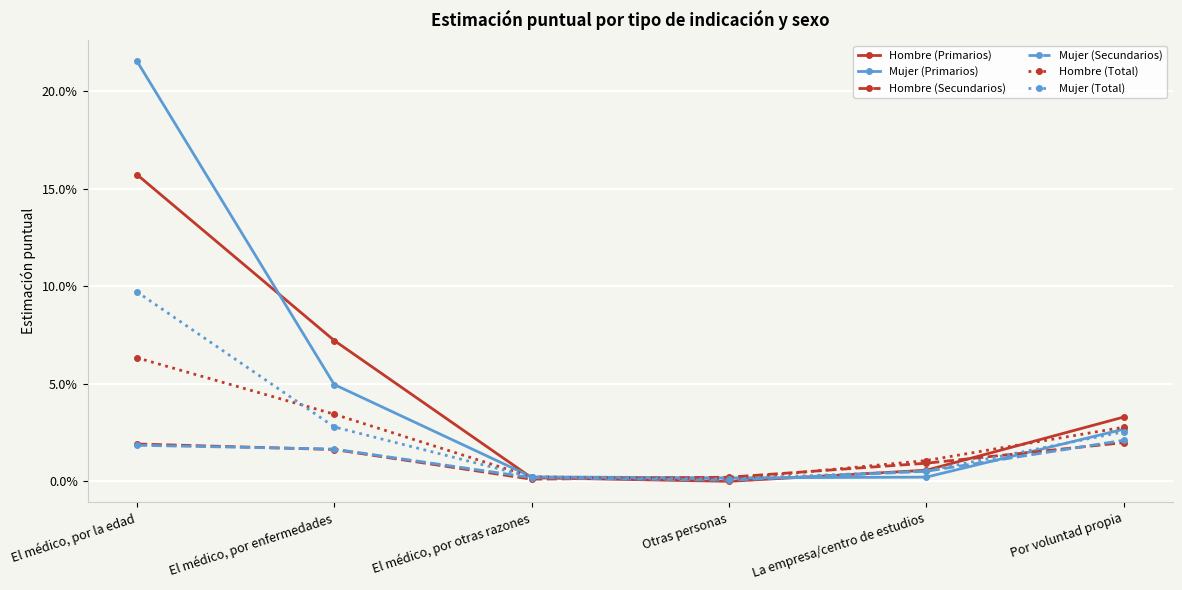

Rank the series at El médico, por enfermedades from highest to lowest value.

Hombre (Primarios), Mujer (Primarios), Hombre (Total), Mujer (Total), Mujer (Secundarios), Hombre (Secundarios)